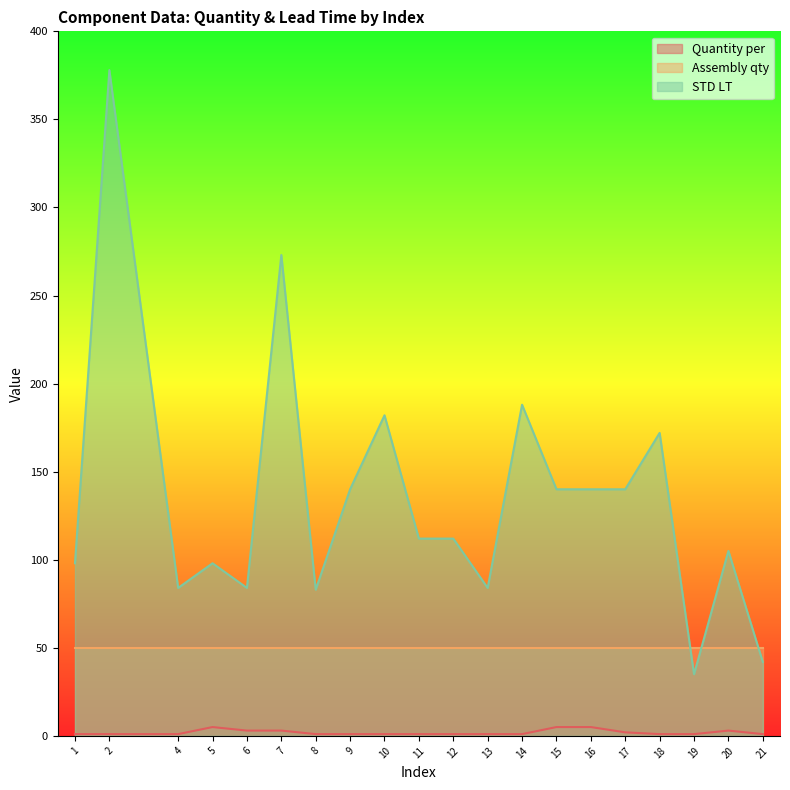

Where is STD LT nearest to the value 206?

14